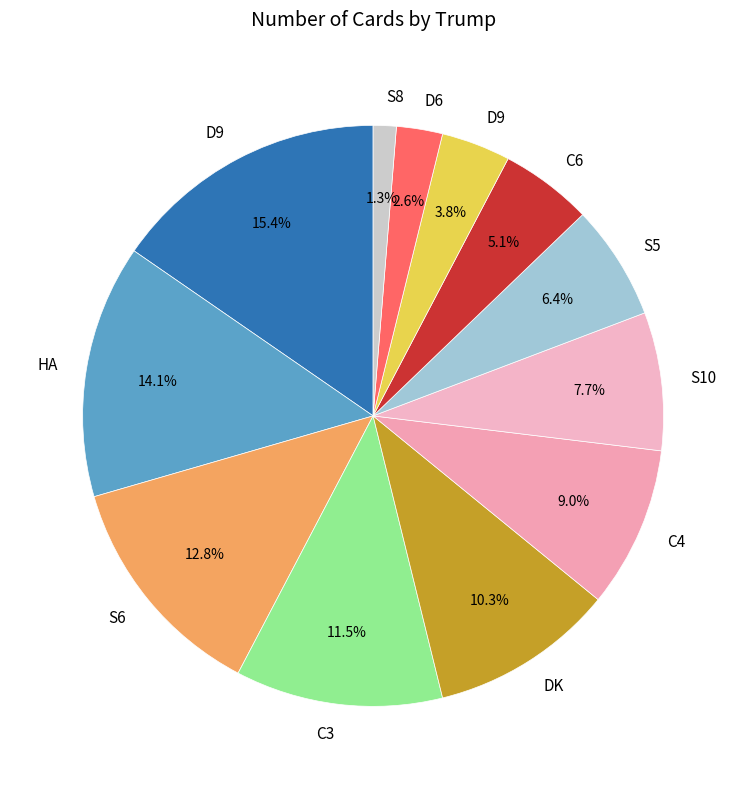

Which category has the smallest portion of the pie?

S8